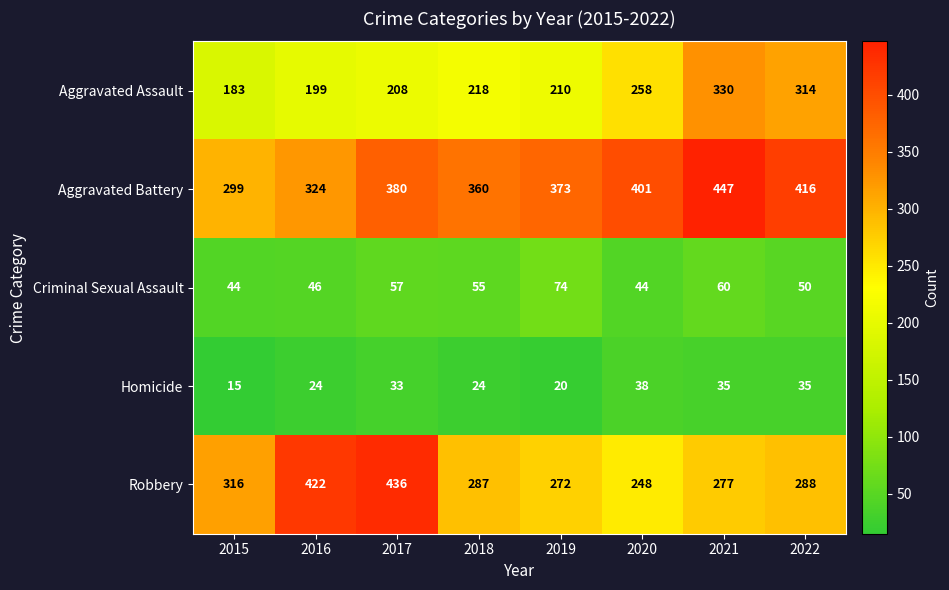

What is the difference between the maximum and minimum values in the Homicide series?

23